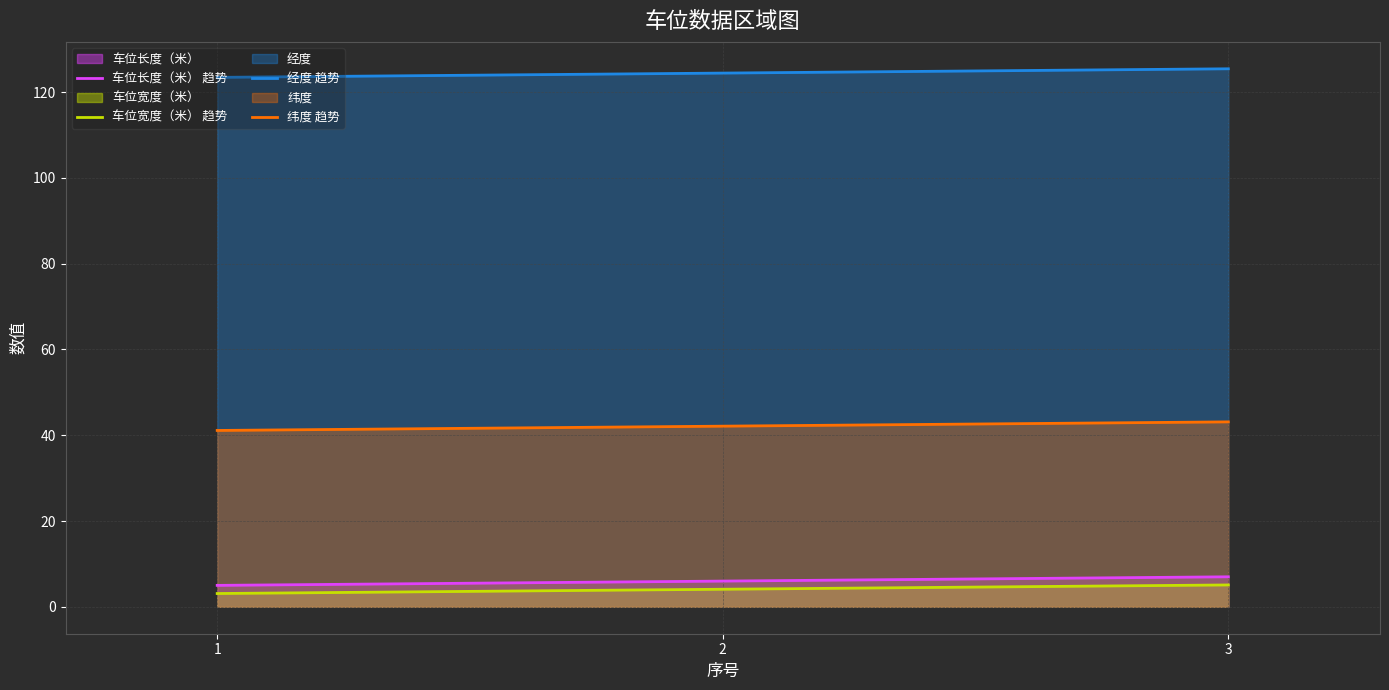

At 2, list the series in order from largest to smallest.

经度 趋势, 纬度 趋势, 车位长度（米） 趋势, 车位宽度（米） 趋势